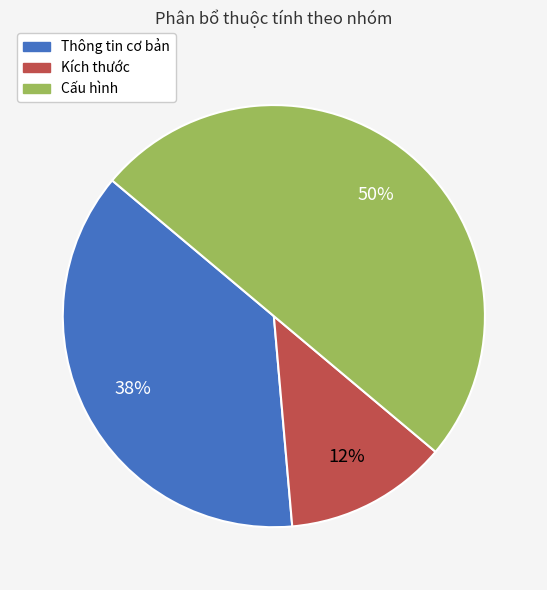

To the nearest percent, what percentage of the pie is Cấu hình?

50%